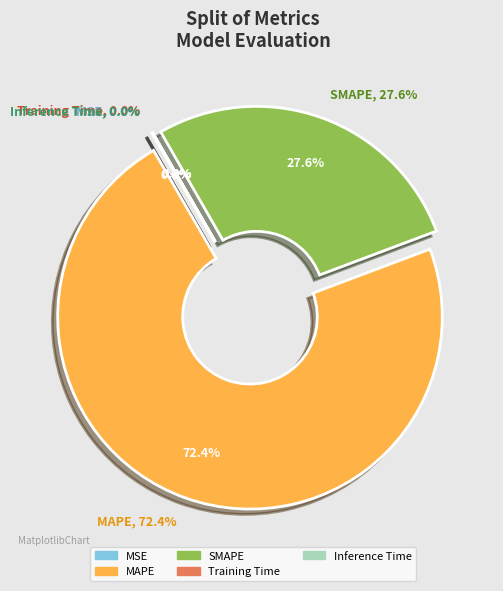

What is the smallest slice in the pie chart?

Training Time